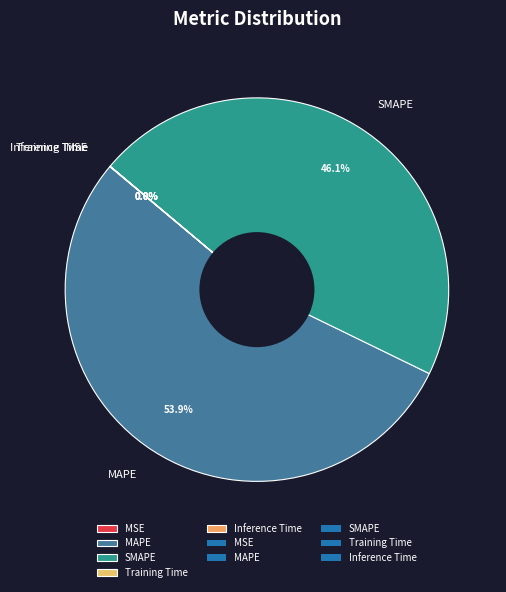

What is the largest slice in the pie chart?

MAPE